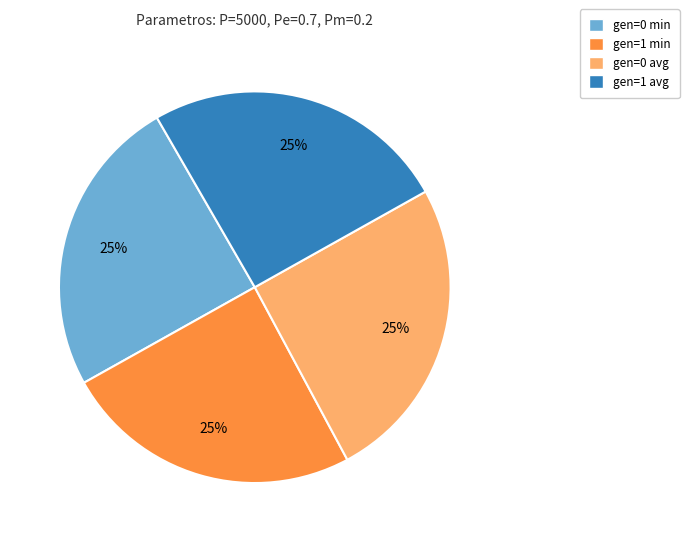

To the nearest percent, what percentage of the pie is gen=0 avg?

25%